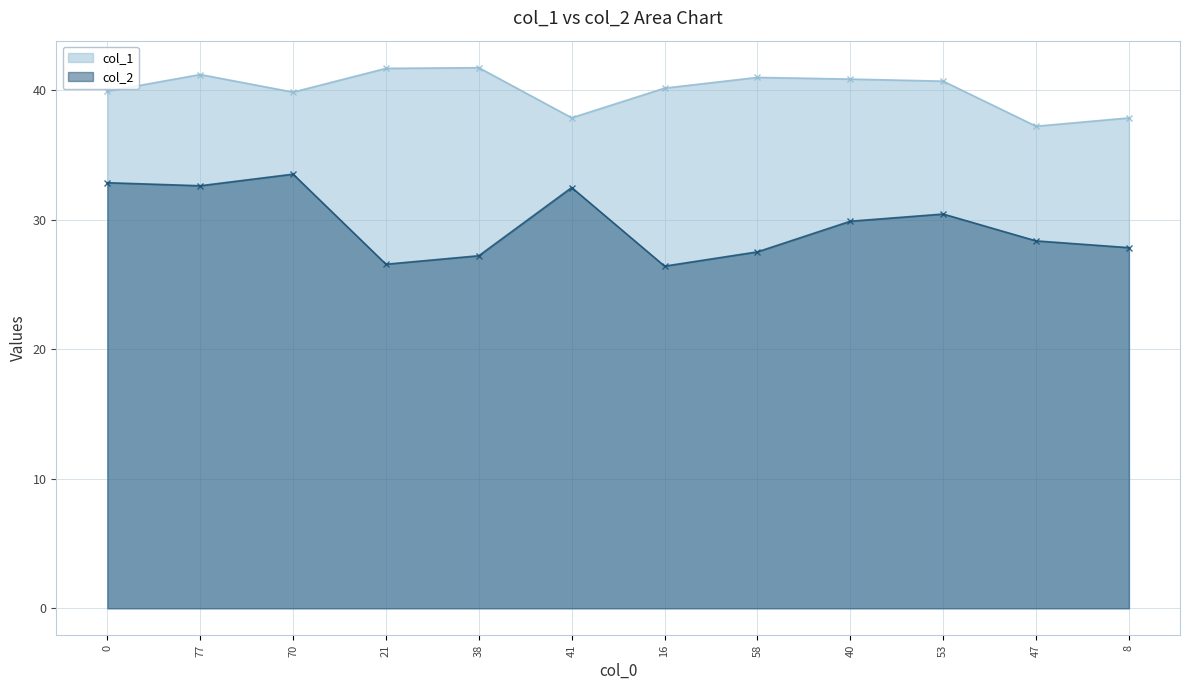

What position from the right is 21?

9